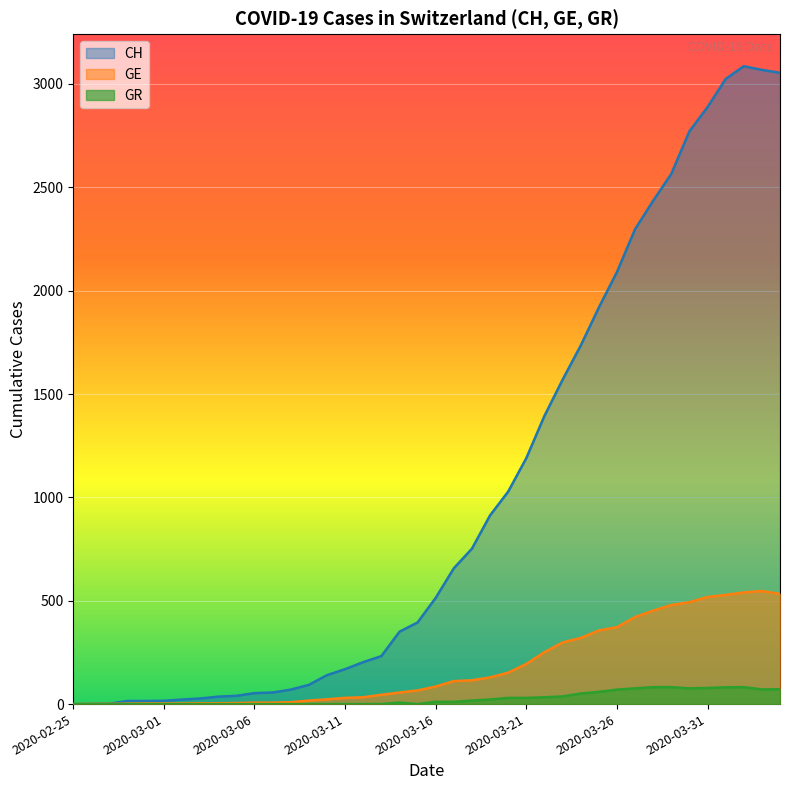

The GE series shows 479 at 2020-03-29. True or false?

True